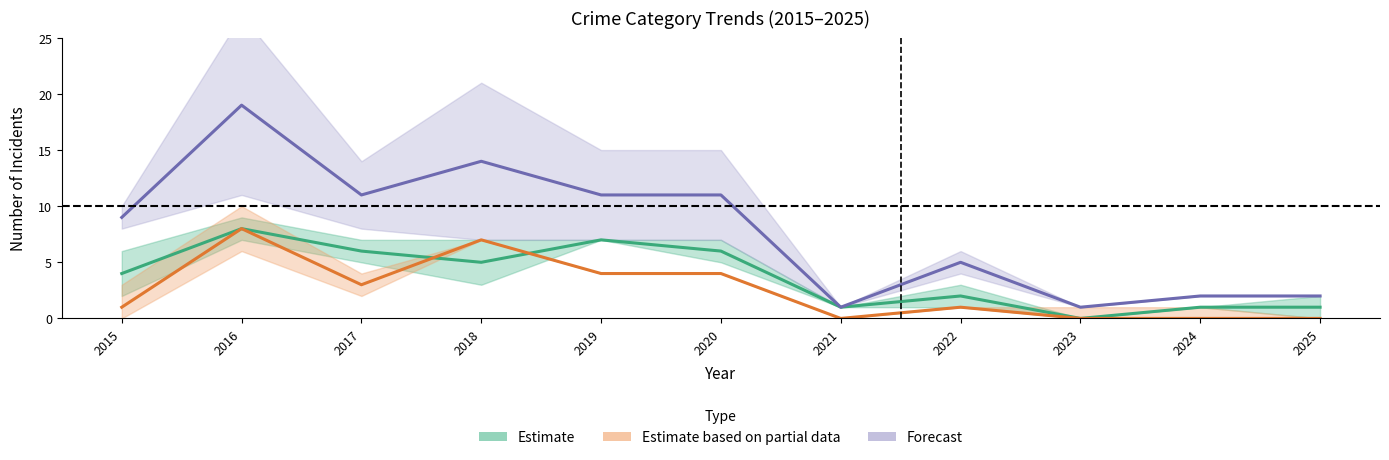

The value of Estimate at 2024 is 1. True or false?

True